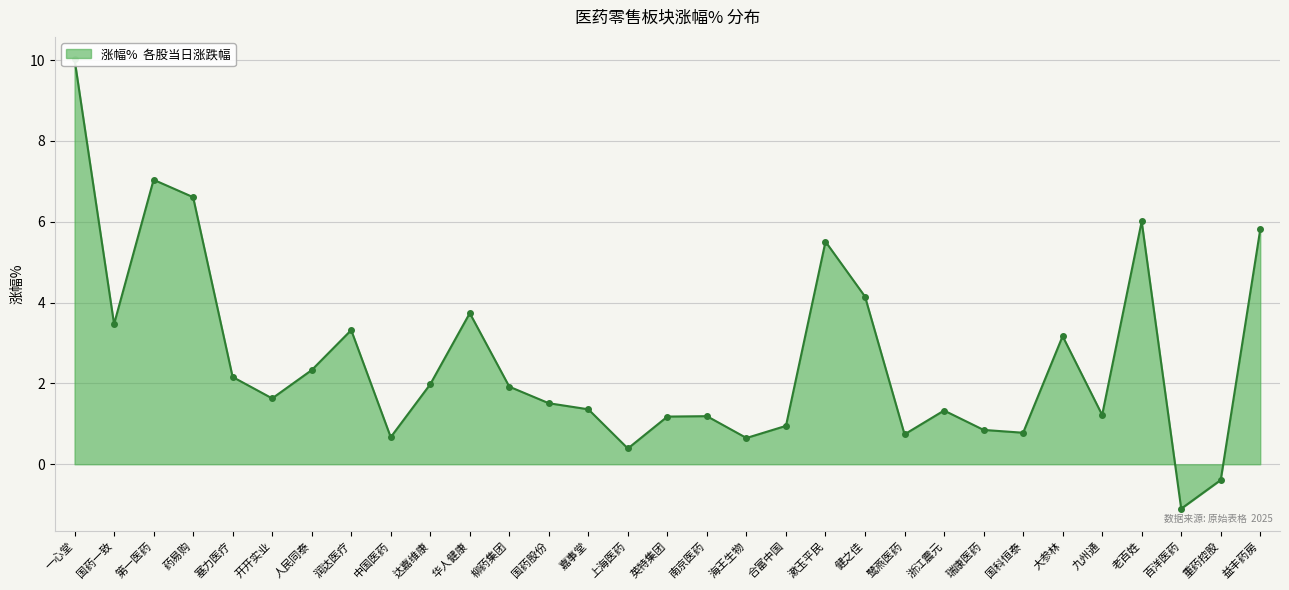

What is the sum of all values?

80.2